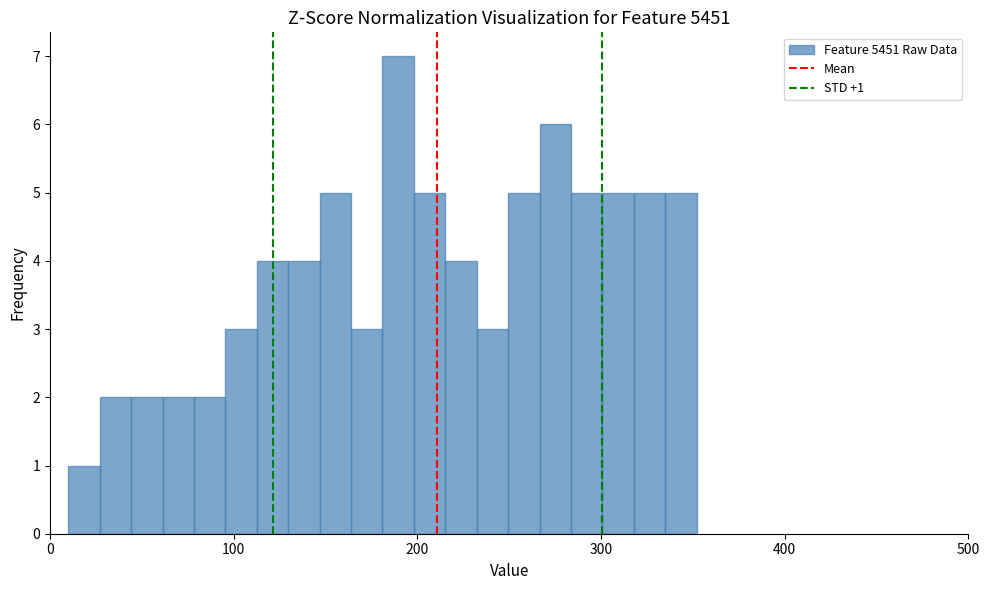

Read against the x-axis, roughly where is the centre of the tallest bar?

190